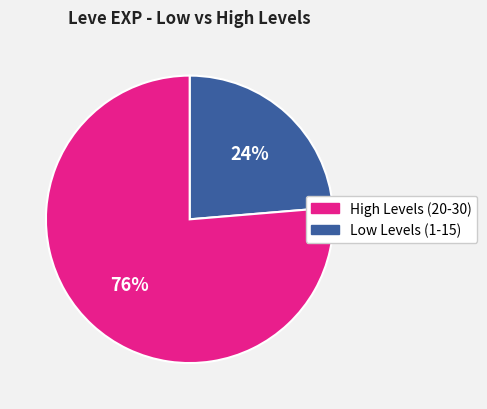

Is there a majority slice in this chart?

Yes